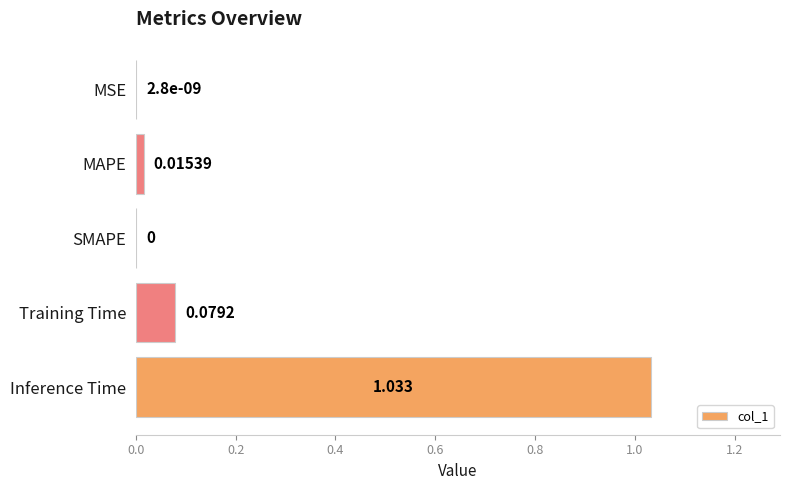

Are the bars horizontal?

Yes